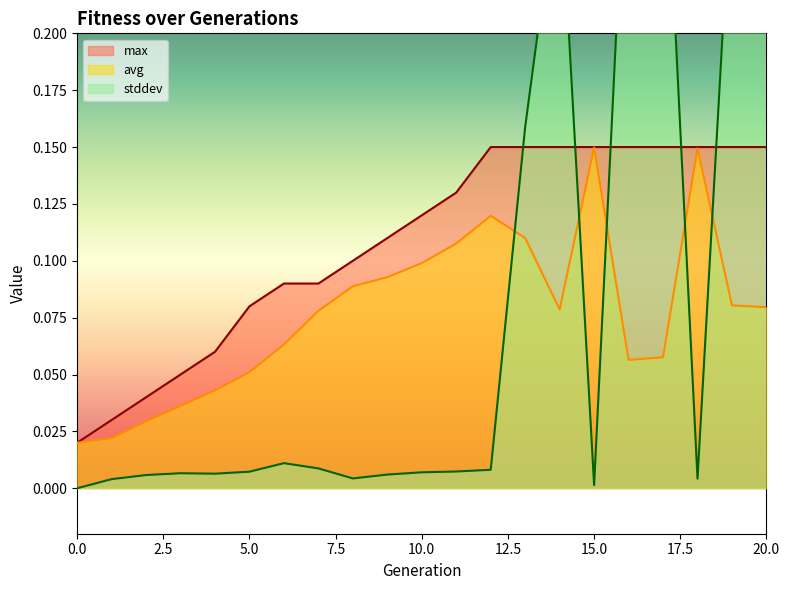

Reading left to right, extract all data points from this chart.

avg: 0.0	0.0	0.0	0.0	0.0	0.1	0.1	0.1	0.1	0.1	0.1	0.1	0.1	0.1	0.1	0.1	0.1	0.1	0.1	0.1	0.1
stddev: 0.0	0.0	0.0	0.0	0.0	0.0	0.0	0.0	0.0	0.0	0.0	0.0	0.0	0.2	0.3	0.0	0.3	0.3	0.0	0.3	0.3
max: 0.0	0.0	0.0	0.1	0.1	0.1	0.1	0.1	0.1	0.1	0.1	0.1	0.1	0.1	0.1	0.1	0.1	0.1	0.1	0.1	0.1